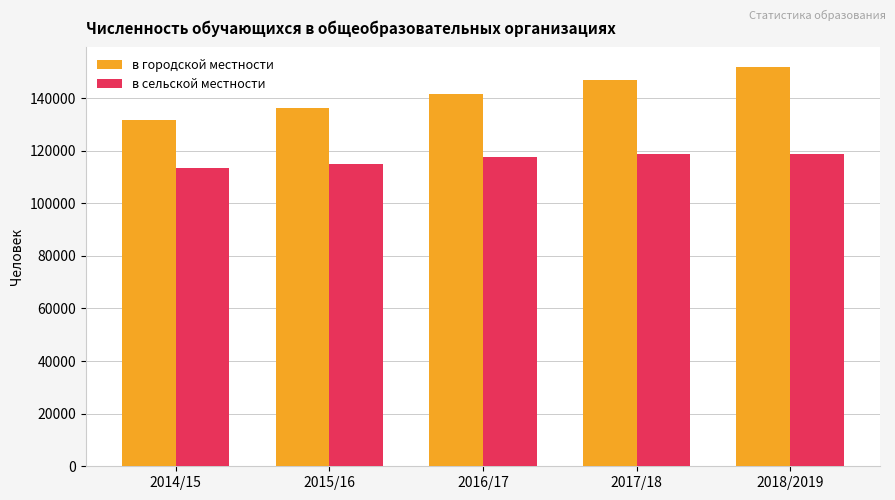

At which label does в городской местности reach its peak?

2018/2019